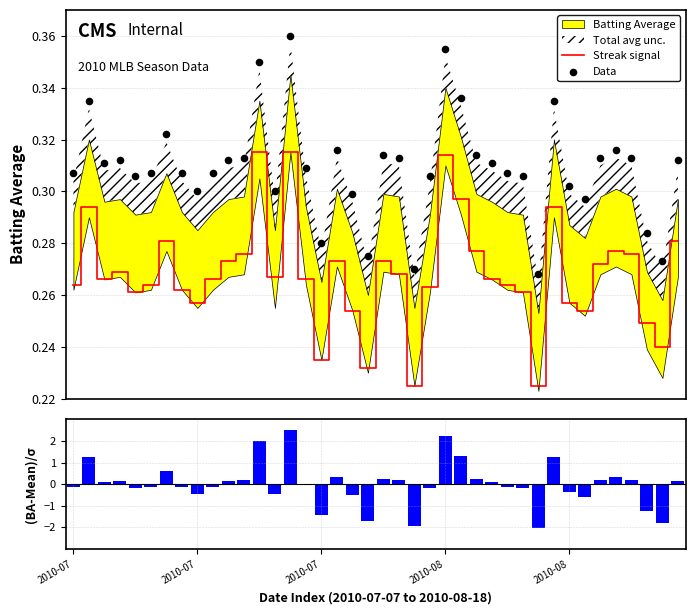

Which has a higher value, 2010-07-29 or 2010-07-10?

2010-07-10